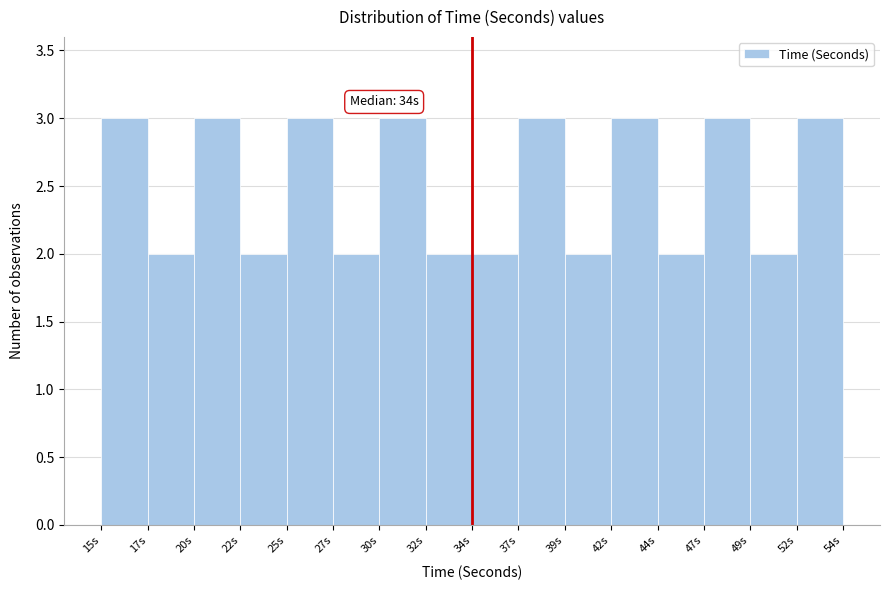

Reading right to left, extract all data points from this chart.

52s=3	49s=2	47s=3	44s=2	42s=3	39s=2	37s=3	34s=2	32s=2	30s=3	27s=2	25s=3	22s=2	20s=3	17s=2	15s=3